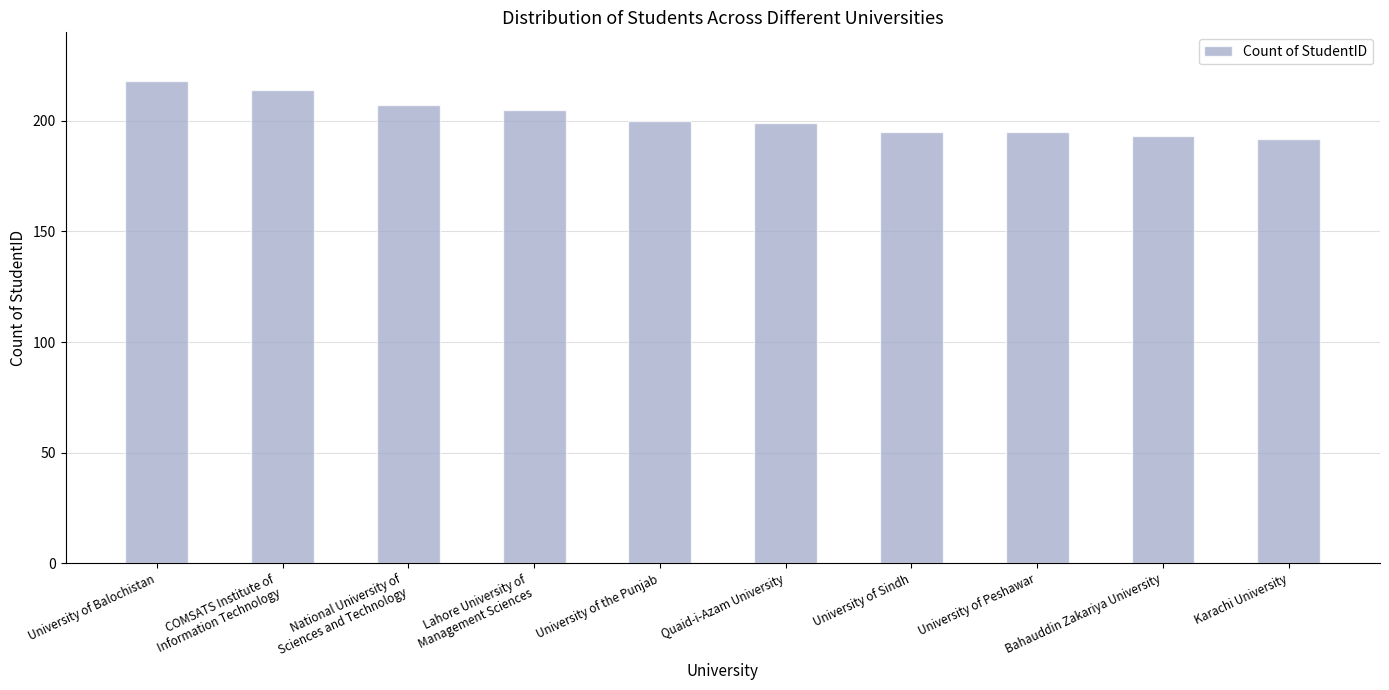

What is the average value?

202